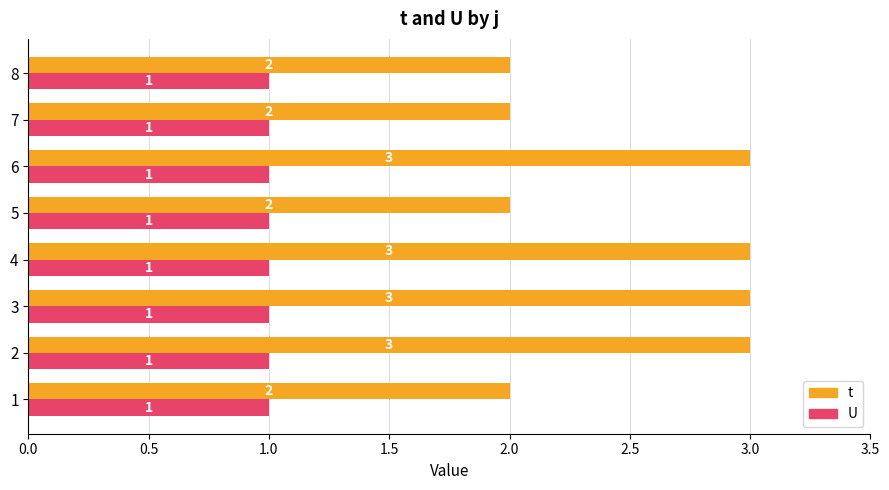

Rank the series by their maximum value, from lowest to highest.

U, t